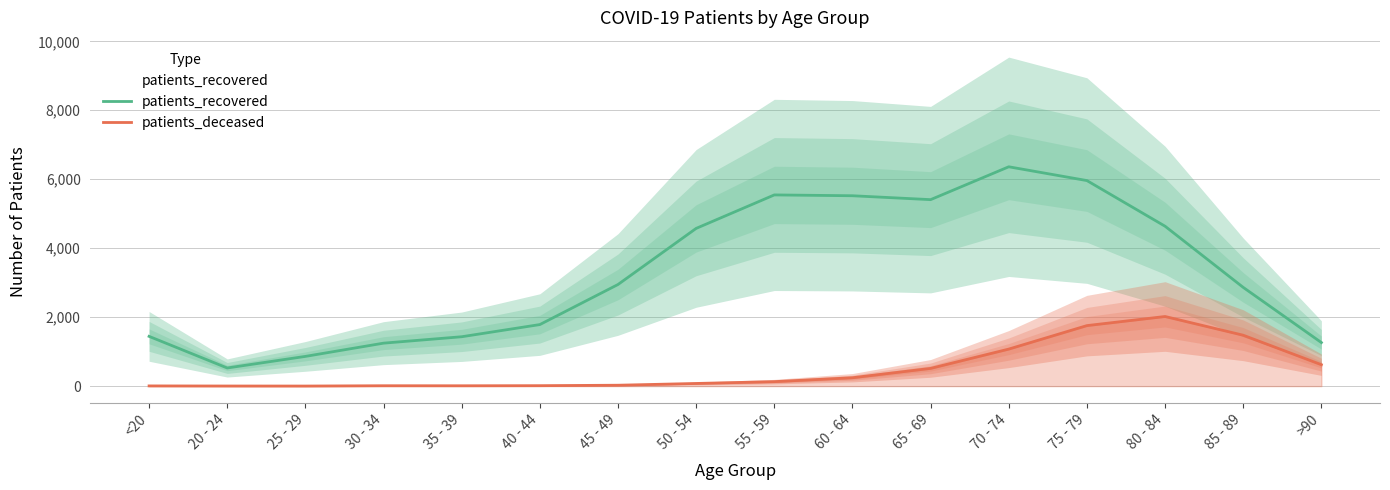

At which label is patients_deceased closest to 1010?

70 - 74